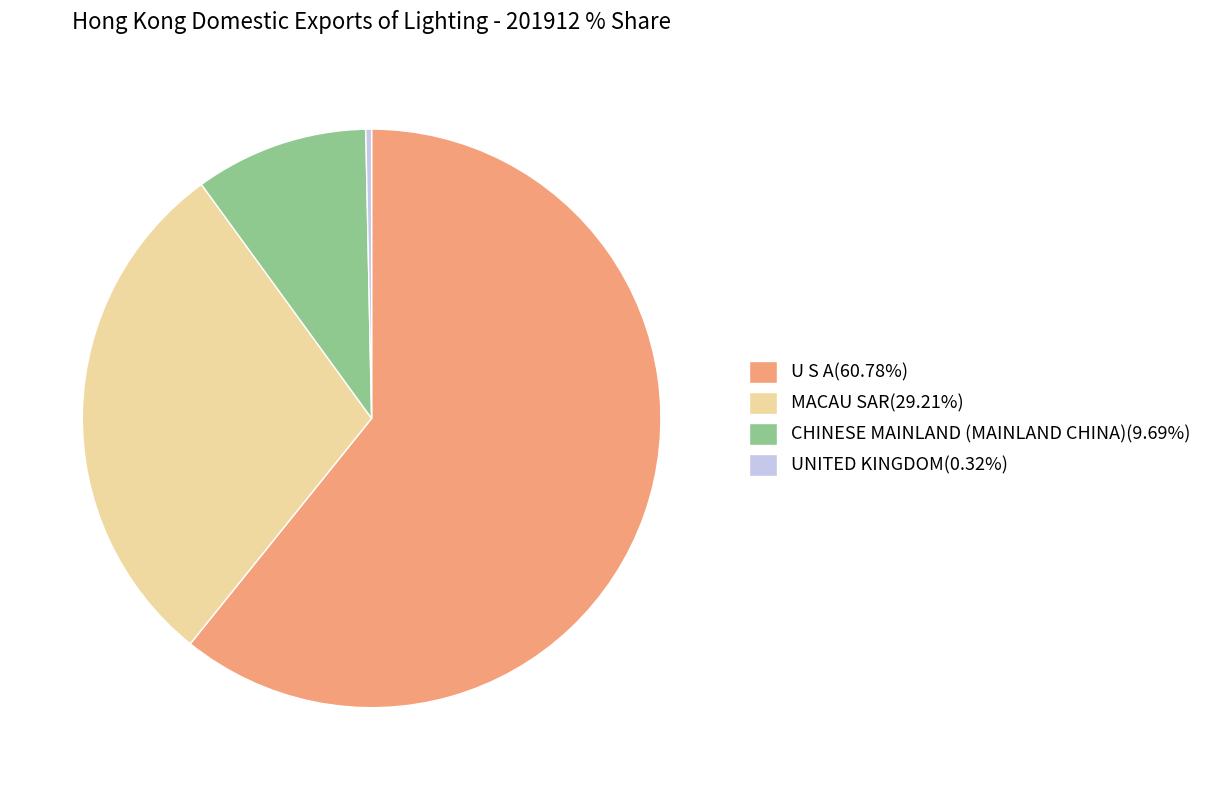

Does MACAU SAR(29.21%) account for over 50% of the chart?

No